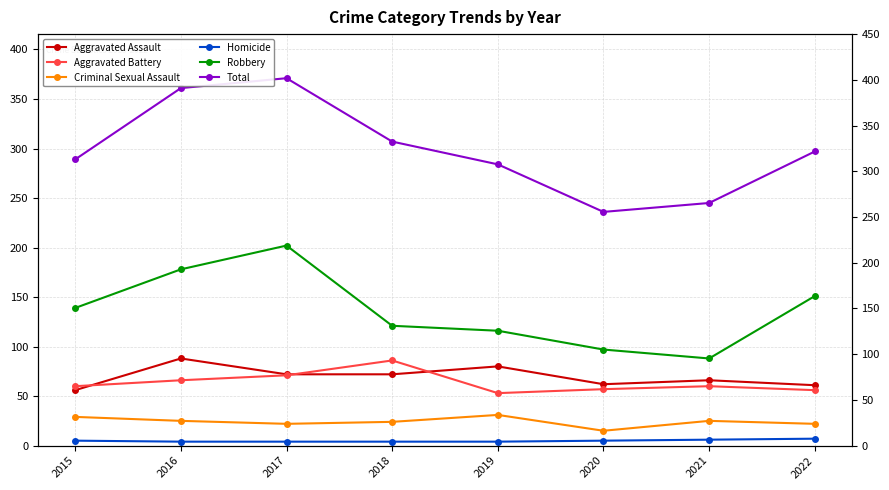

Which series has the largest range (max minus min)?

Total